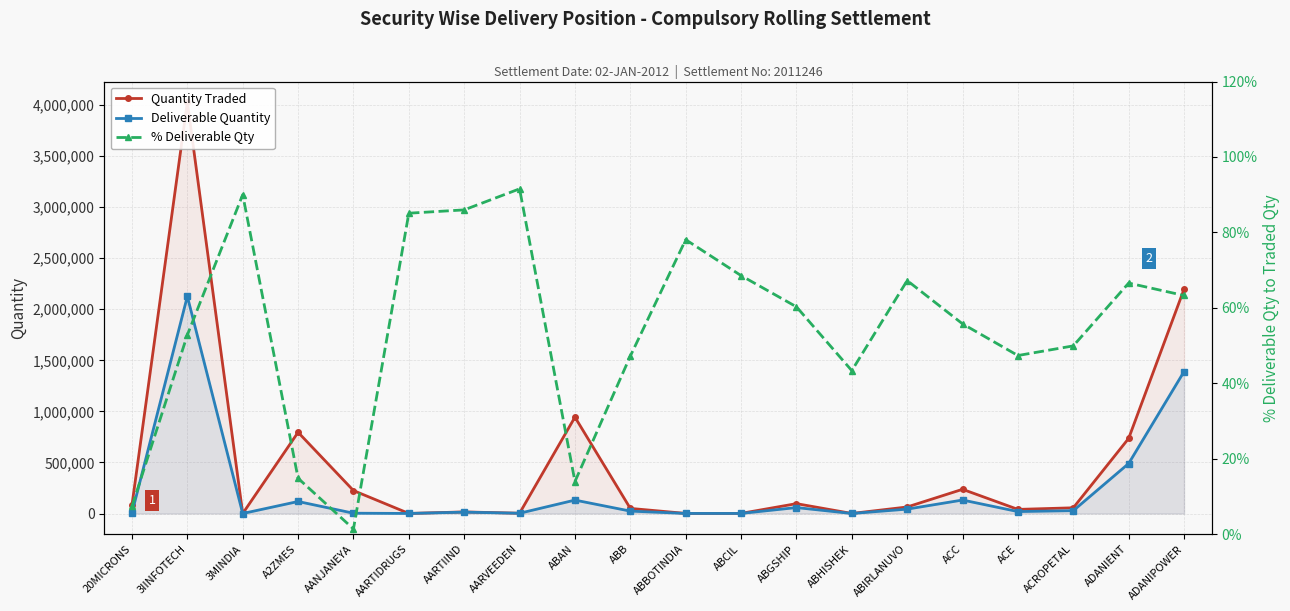

Which series changed the most between ABB and ABBOTINDIA?

Quantity Traded